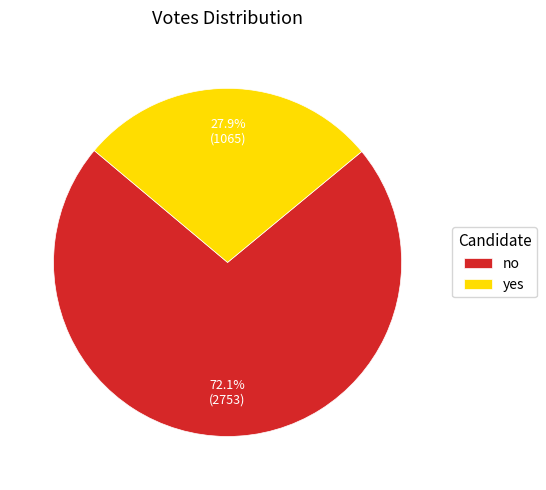

True or false: yes accounts for 28% of the total.

True